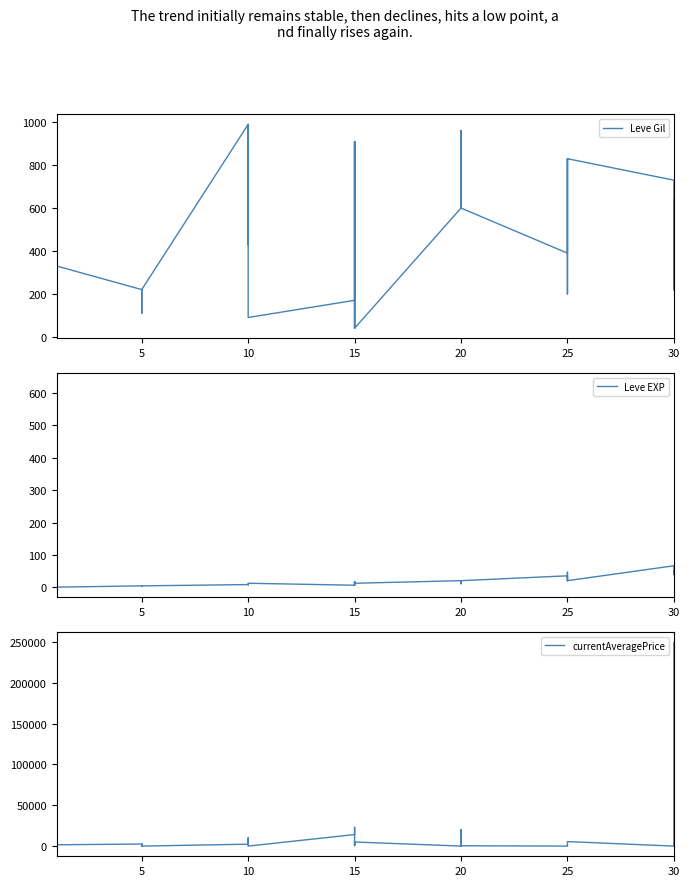

True or false: Leve EXP and currentAveragePrice cross at least once.

True